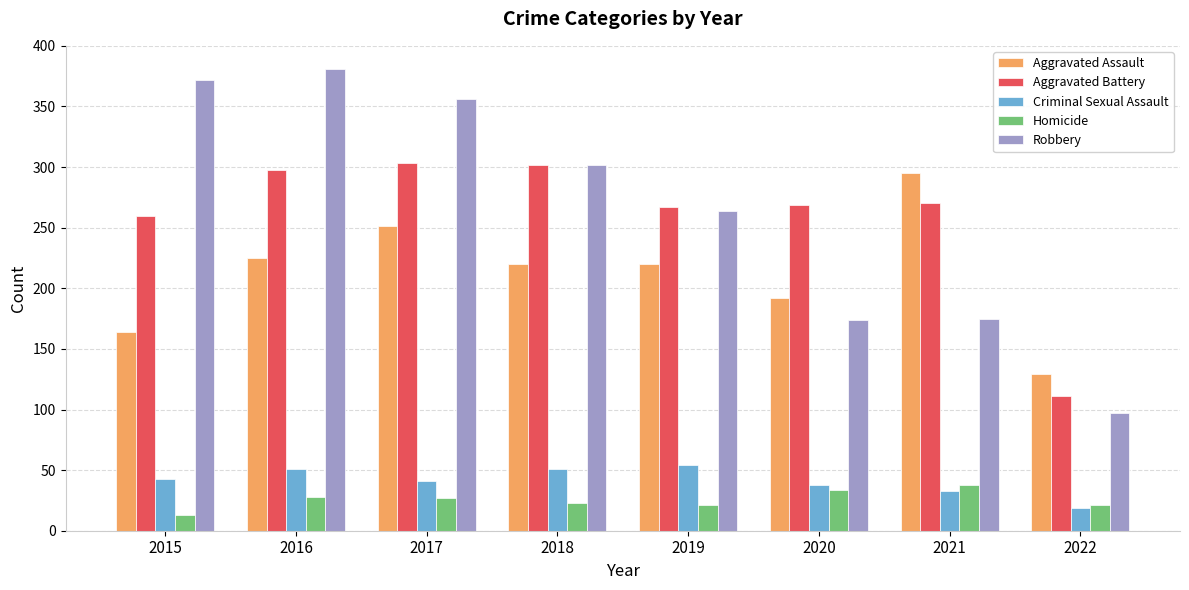

At how many categories does at least one series exceed 330?

3